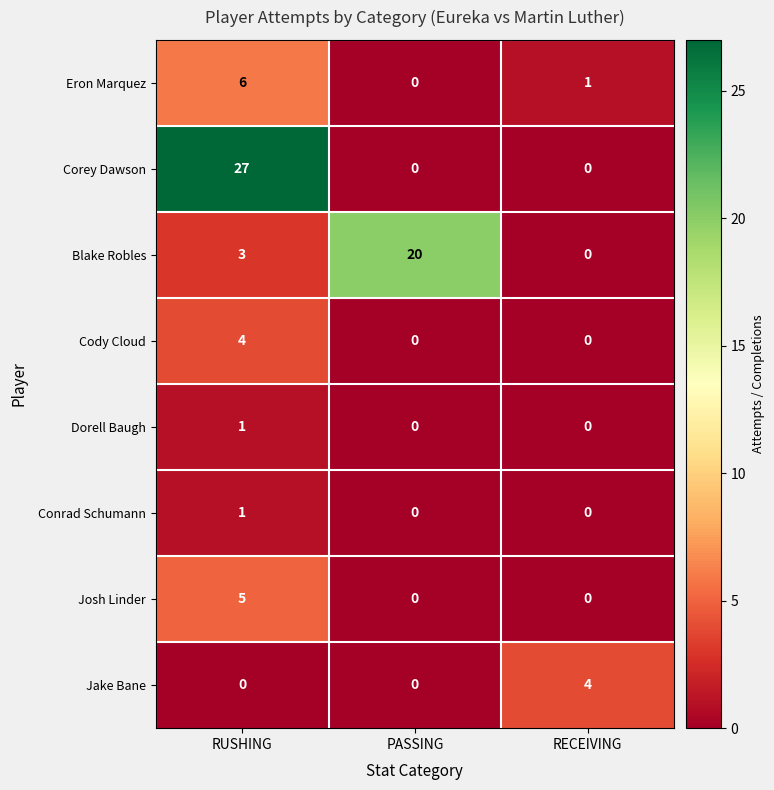

Rank the categories by Eron Marquez value from highest to lowest.

RUSHING, RECEIVING, PASSING